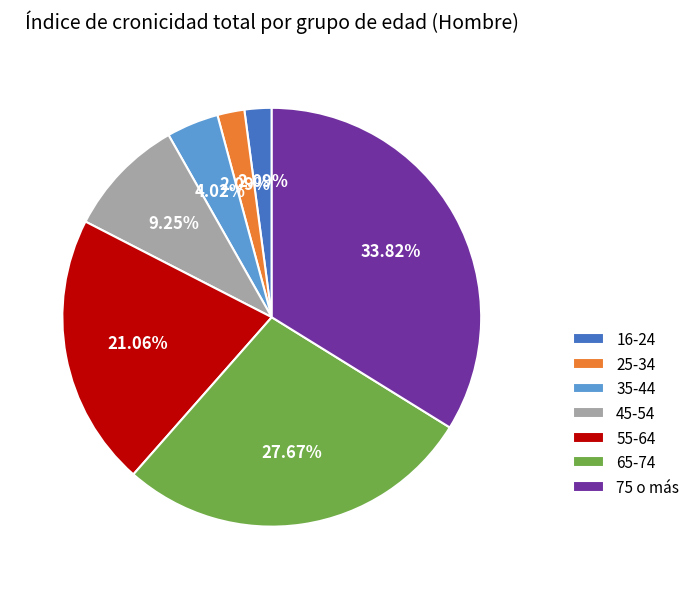

To the nearest percent, what is the difference between the largest and smallest slice percentages?

32%